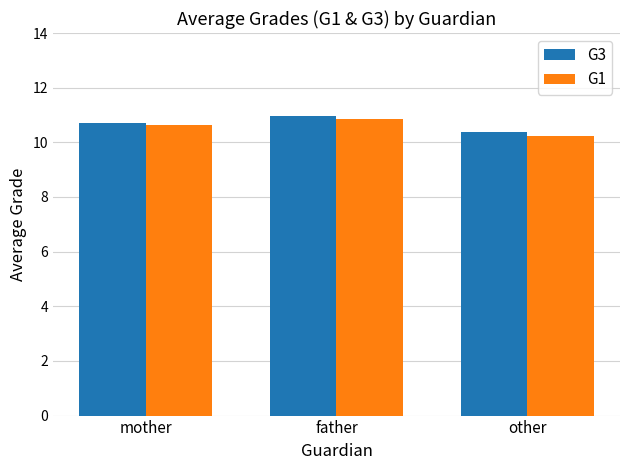

What is the value of the G3 bar at the 3rd from the left?

10.4